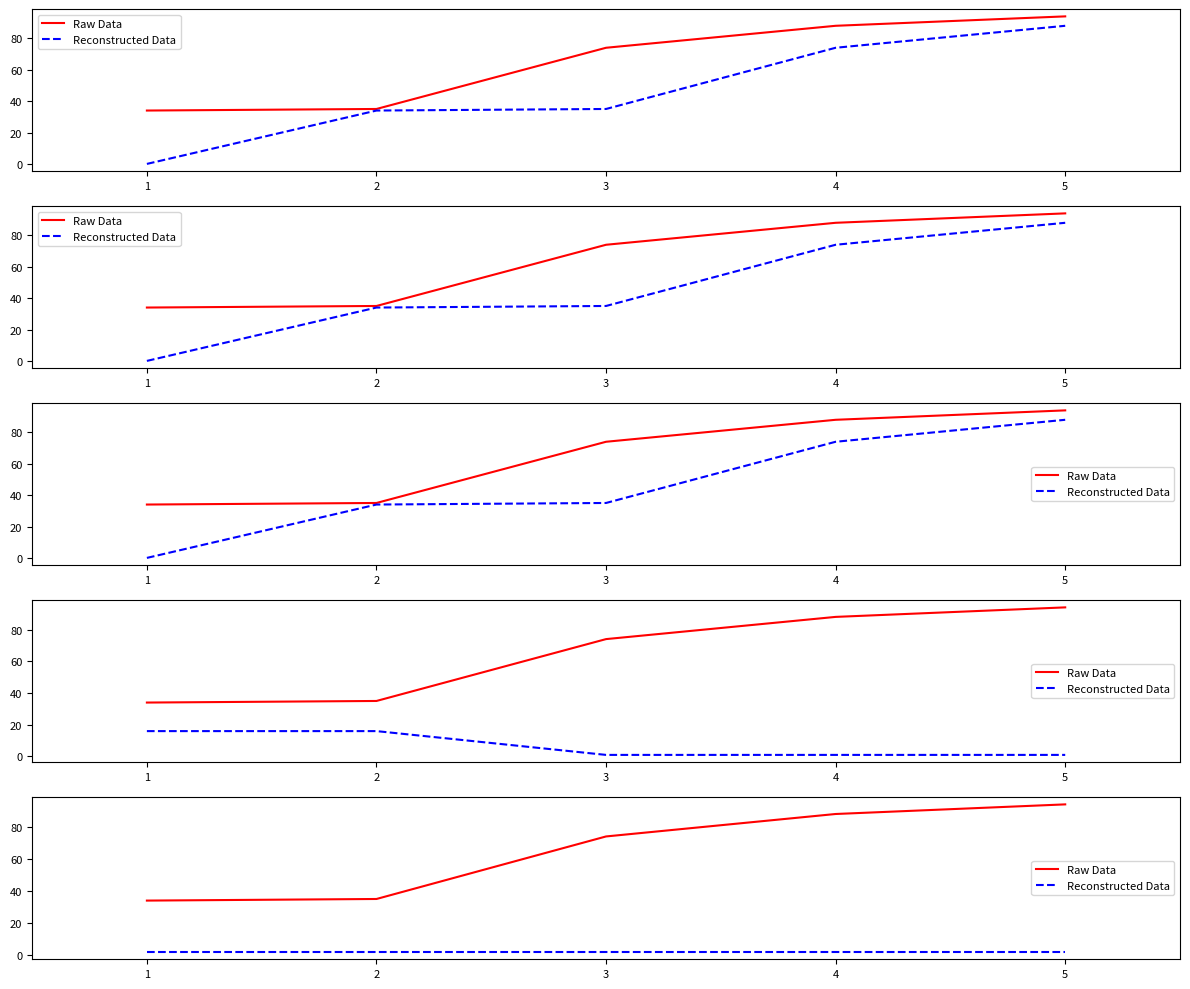

True or false: Reconstructed Data and Raw Data intersect in this chart.

False